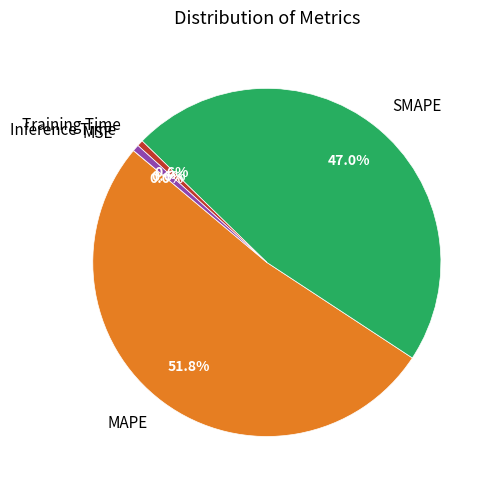

Between MAPE and SMAPE, which is larger?

MAPE